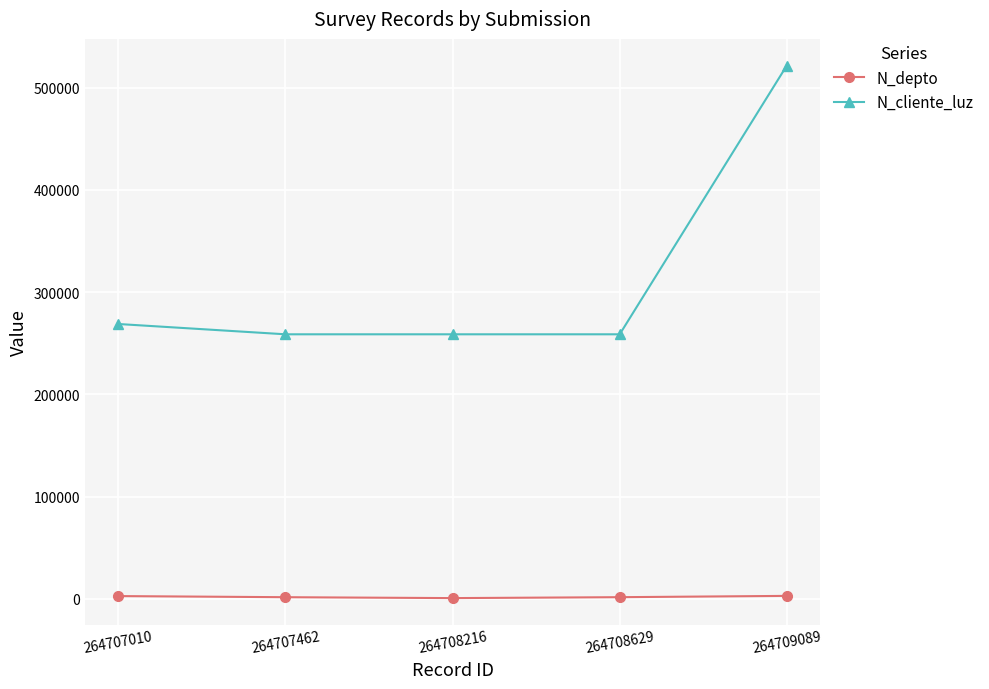

How many lines are shown in the chart?

2